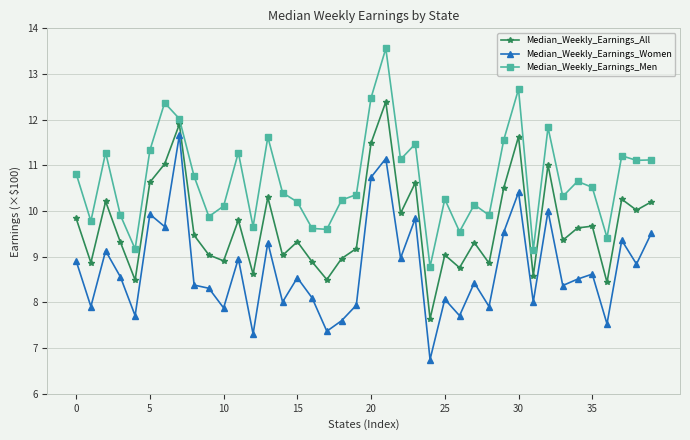

Is this an area chart (filled region under the line)?

No